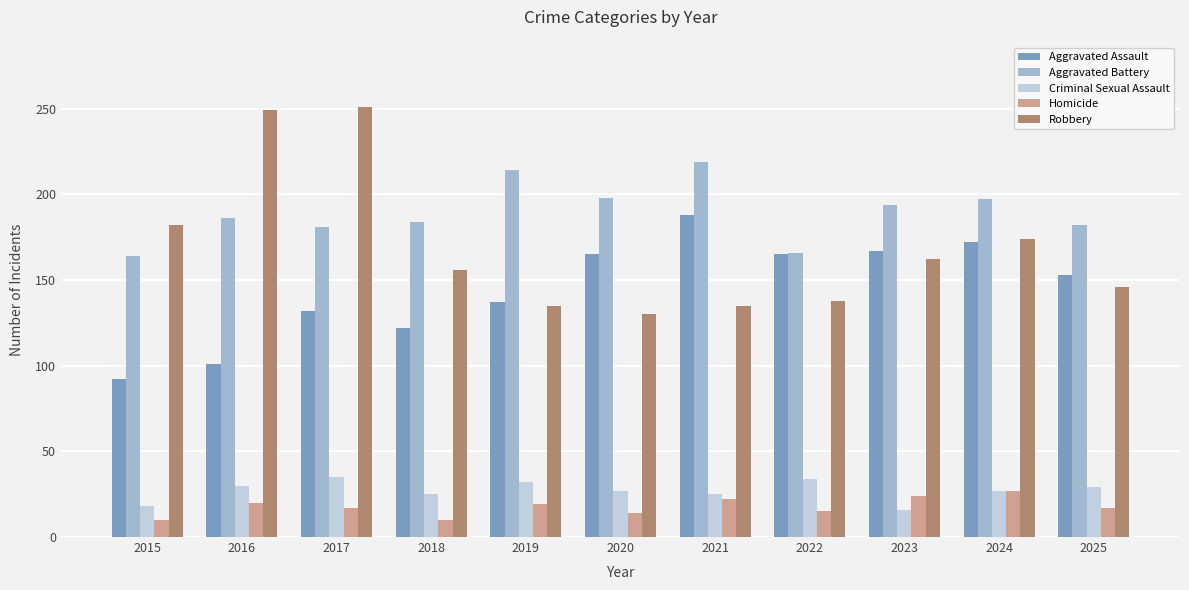

What is the value of the Homicide bar at the 6th from the left?

14